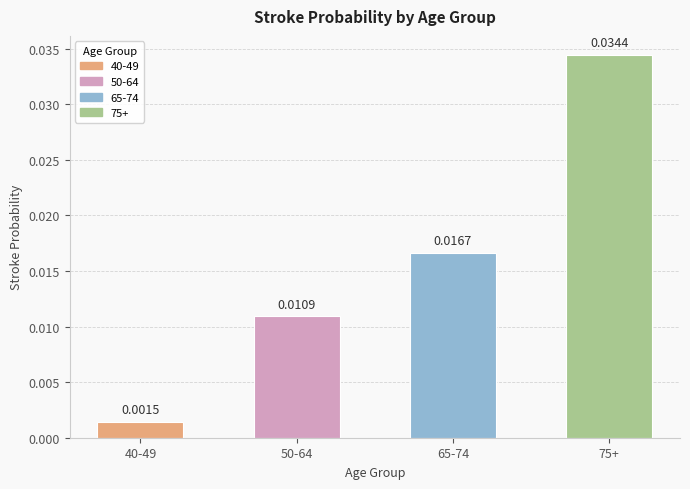

What is the label of the 4th bar from the right?

40-49